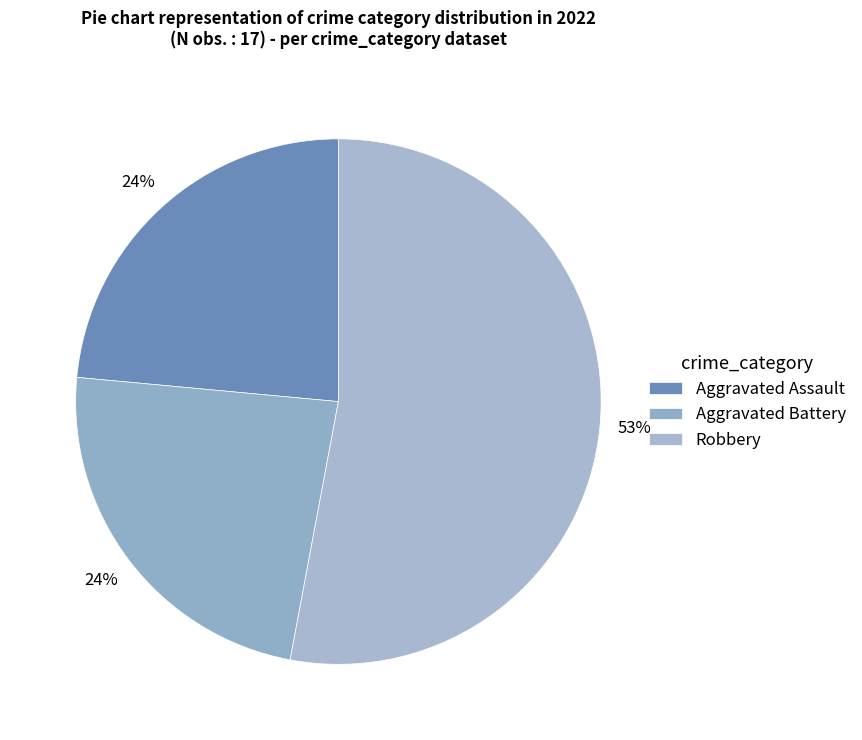

Count the number of slices in the pie.

3